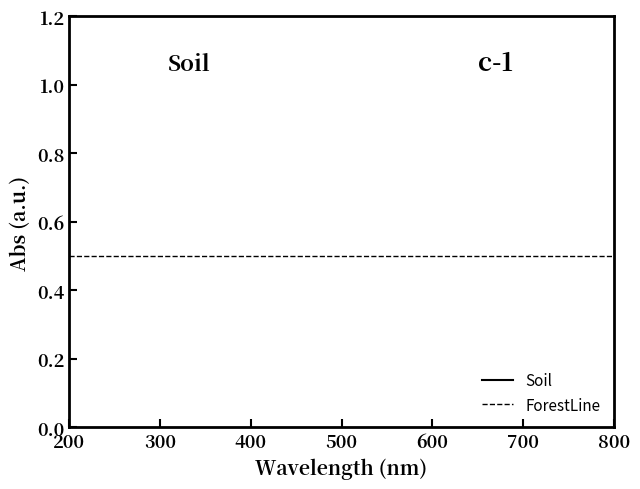

What is the label of the 4th point from the left?

500